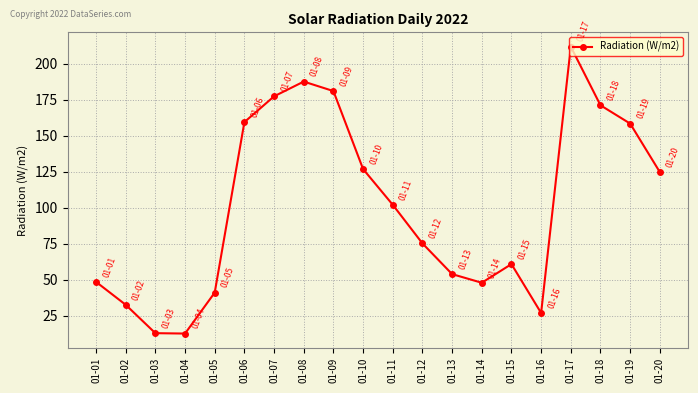

What is the value of the 4th point from the left?

12.7